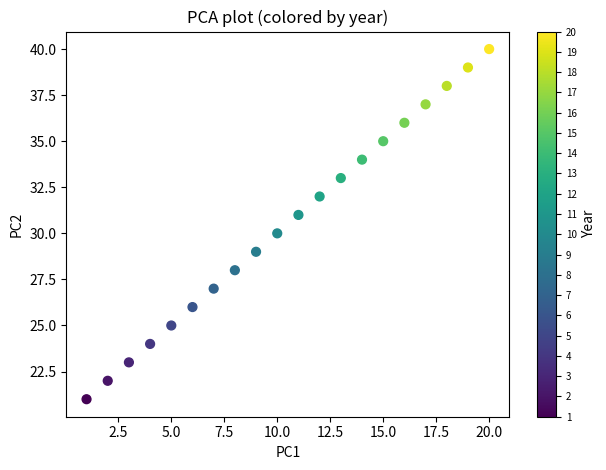

What is the range of Y values (max minus min)?

19